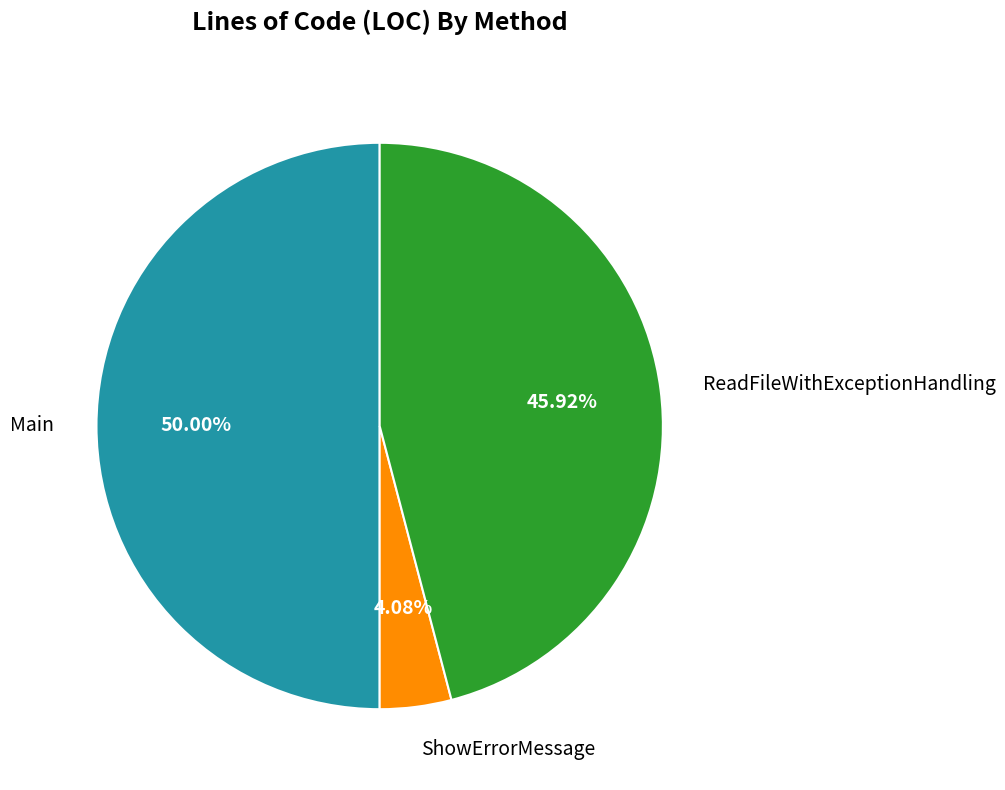

What is the smallest slice in the pie chart?

ShowErrorMessage